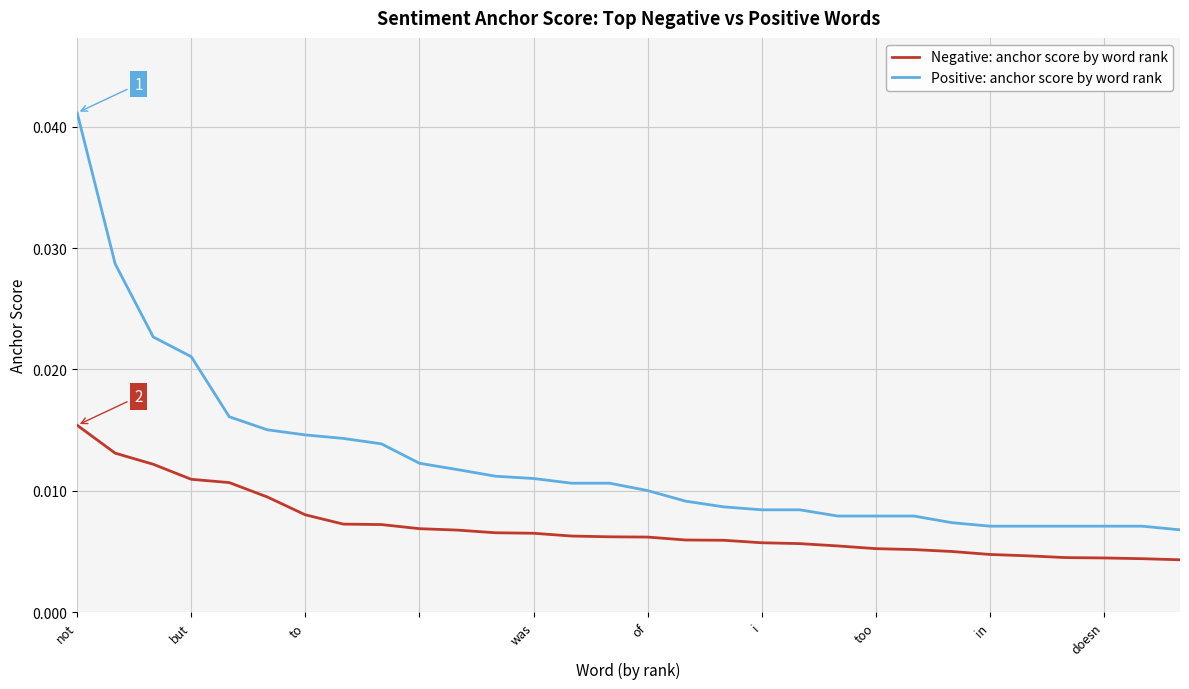

How many lines are shown in the chart?

2